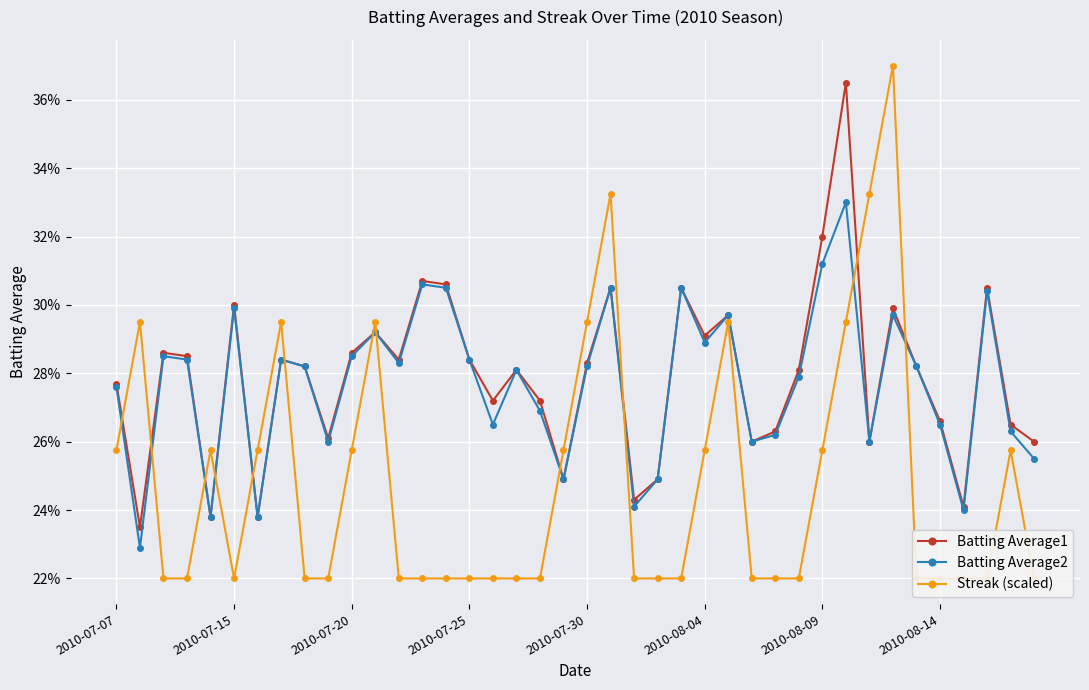

Which series has the largest total across all categories?

Batting Average1